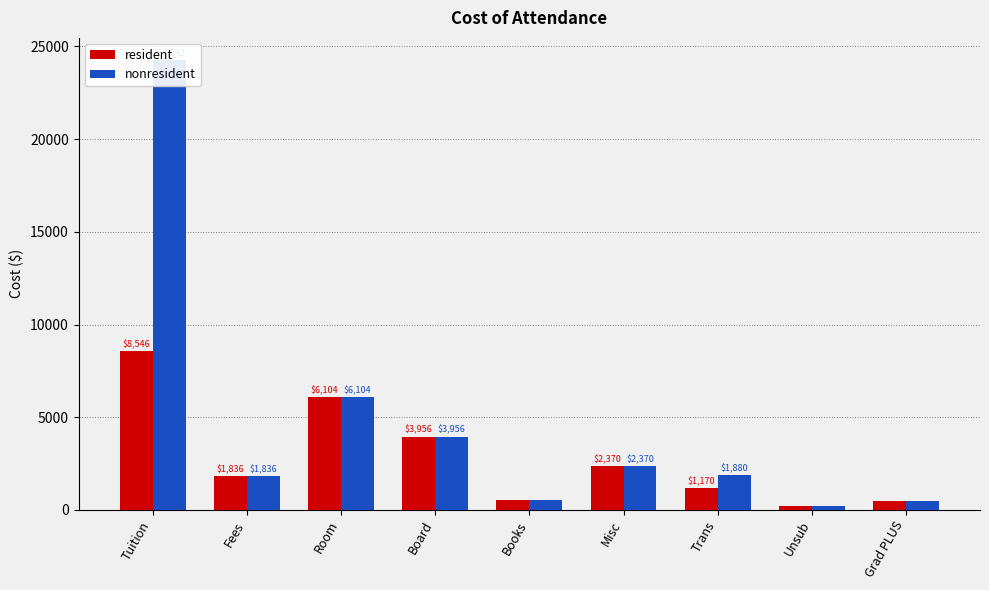

How many categories are shown in the chart?

9